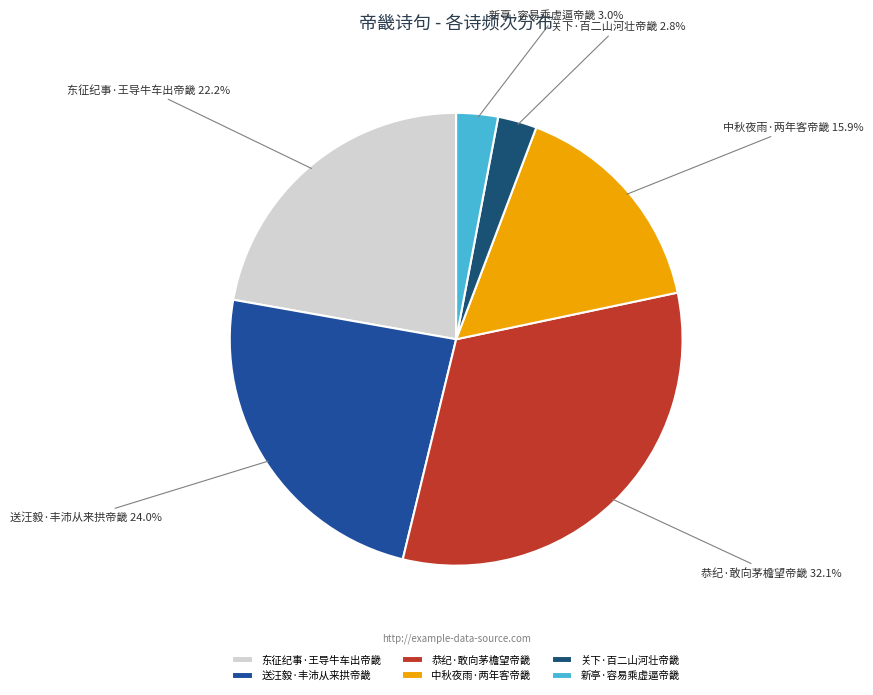

To the nearest percent, what is the difference between the 东征纪事·王导牛车出帝畿 and 送汪毅·丰沛从来拱帝畿 slice percentages?

2%